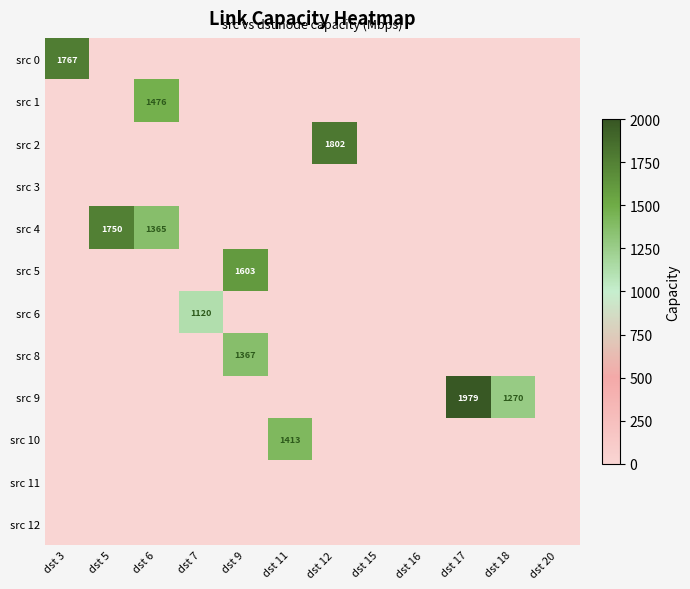

Between dst 3 and dst 17, which is larger?

dst 3